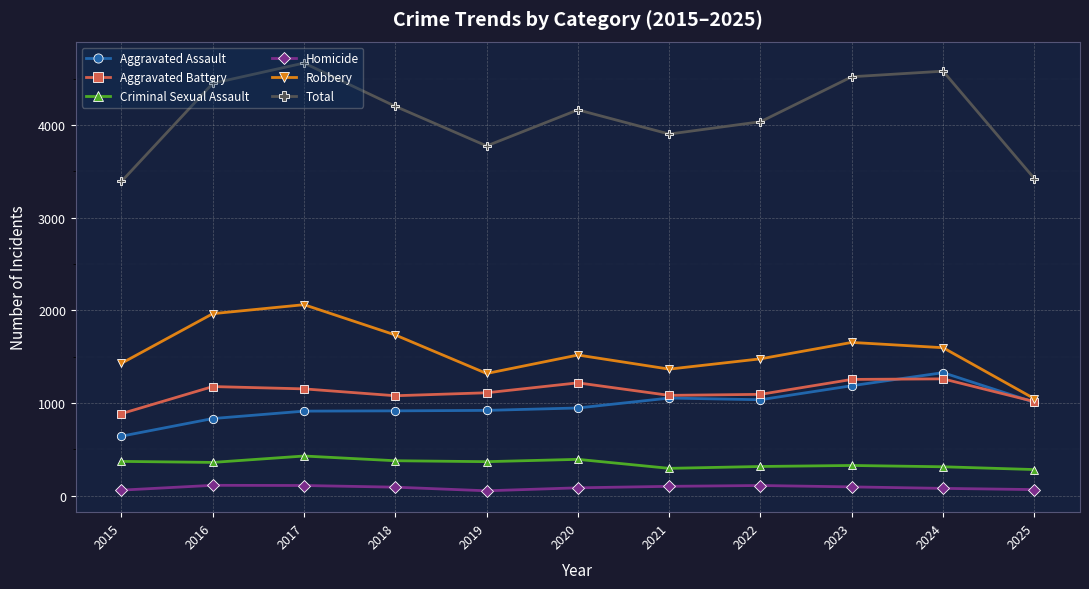

True or false: Total and Homicide cross at least once.

False